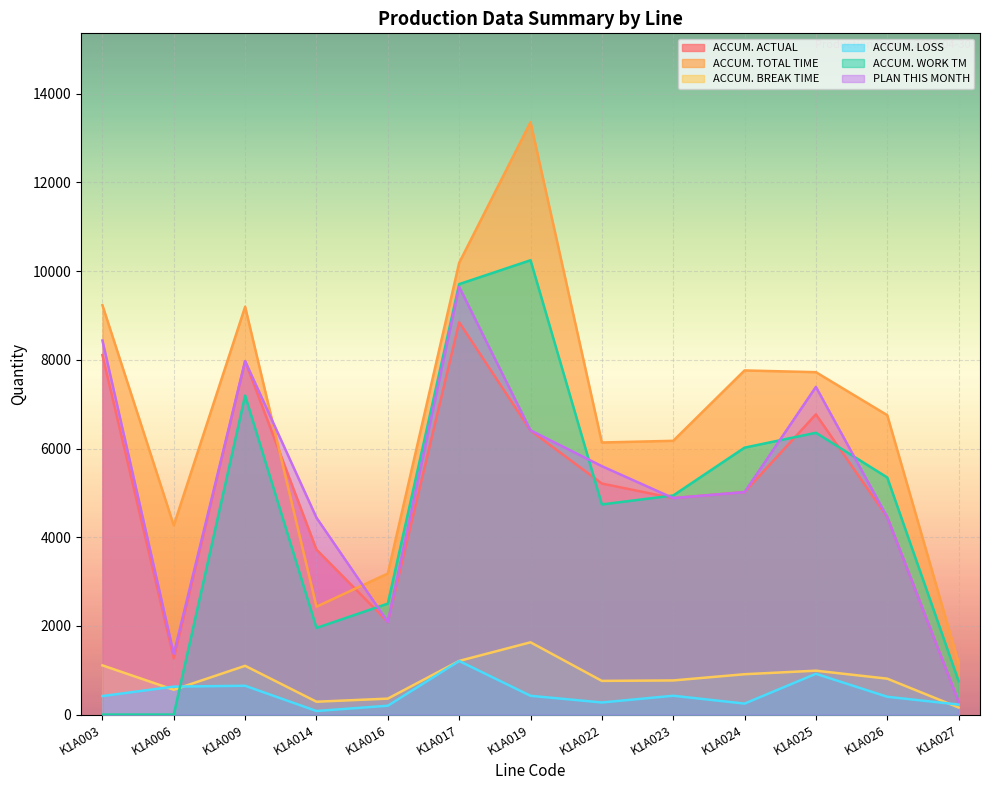

How many values in the ACCUM. WORK TM series exceed 4941?

6